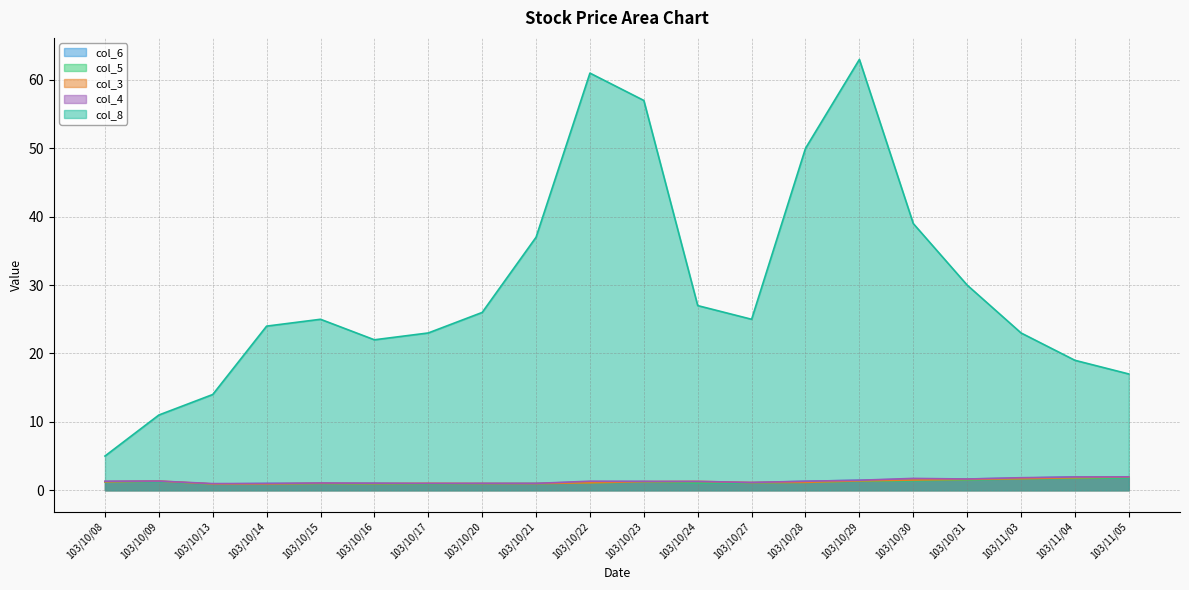

What is the total value across all series at 103/11/04?

26.4